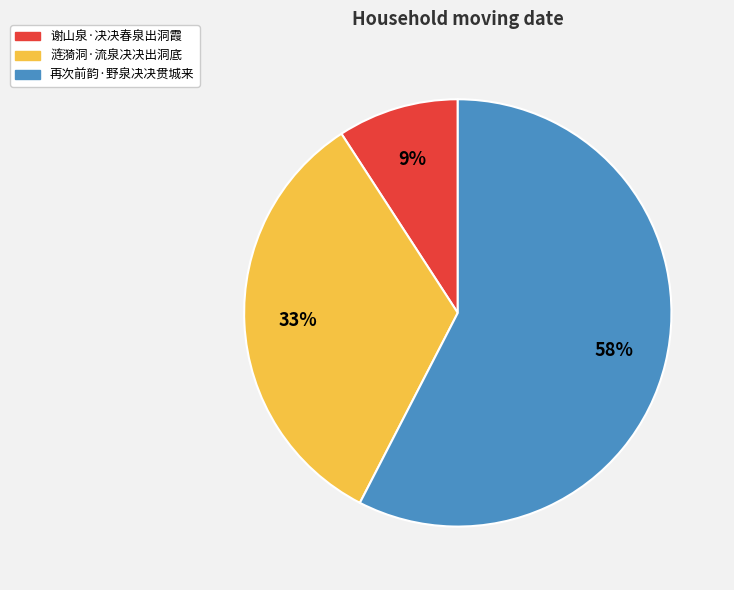

To the nearest percent, what is the average slice percentage?

33%